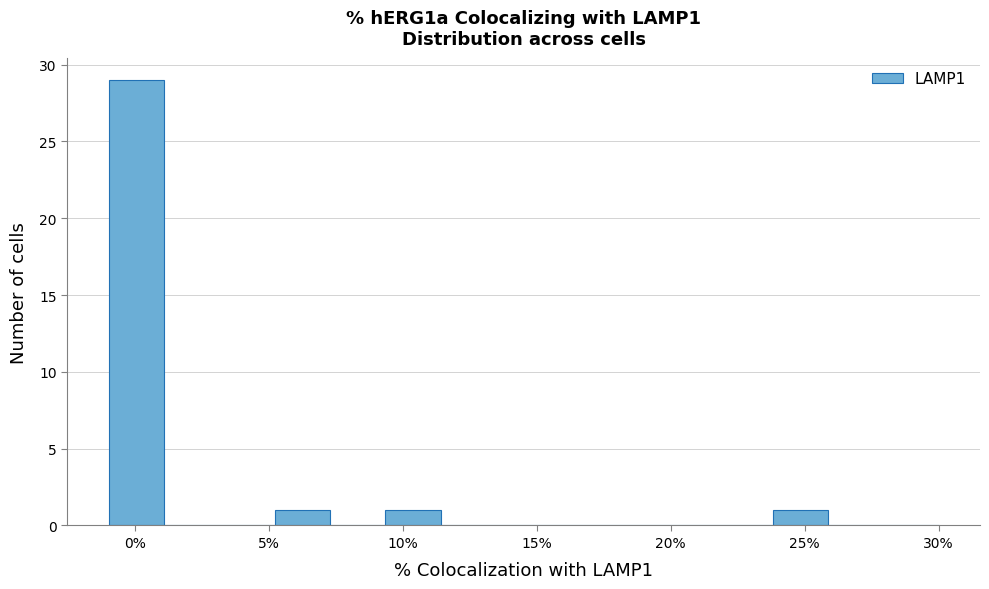

What is the height of the bar covering 5.0 to 7.5 on the x-axis? Neither the bar edges nor the heights are printed on the chart, so give them approximately, as read against the axes.

1